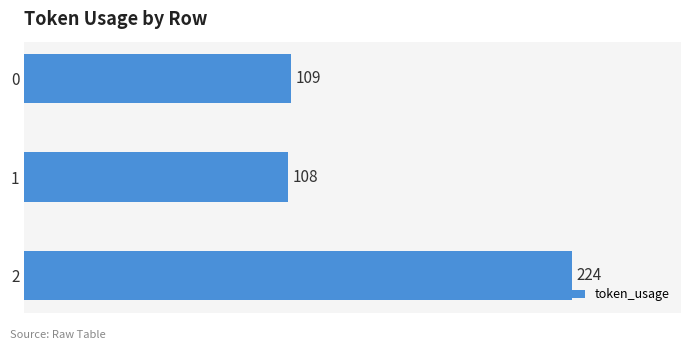

What is the value of the 3rd bar from the top?

224